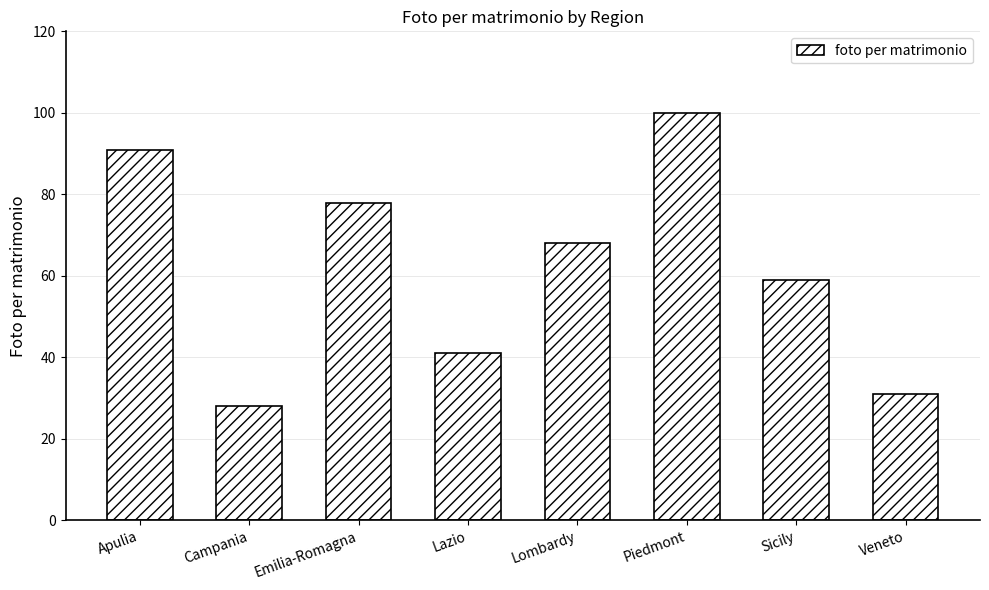

Are the bars grouped side by side (vs. stacked)?

No